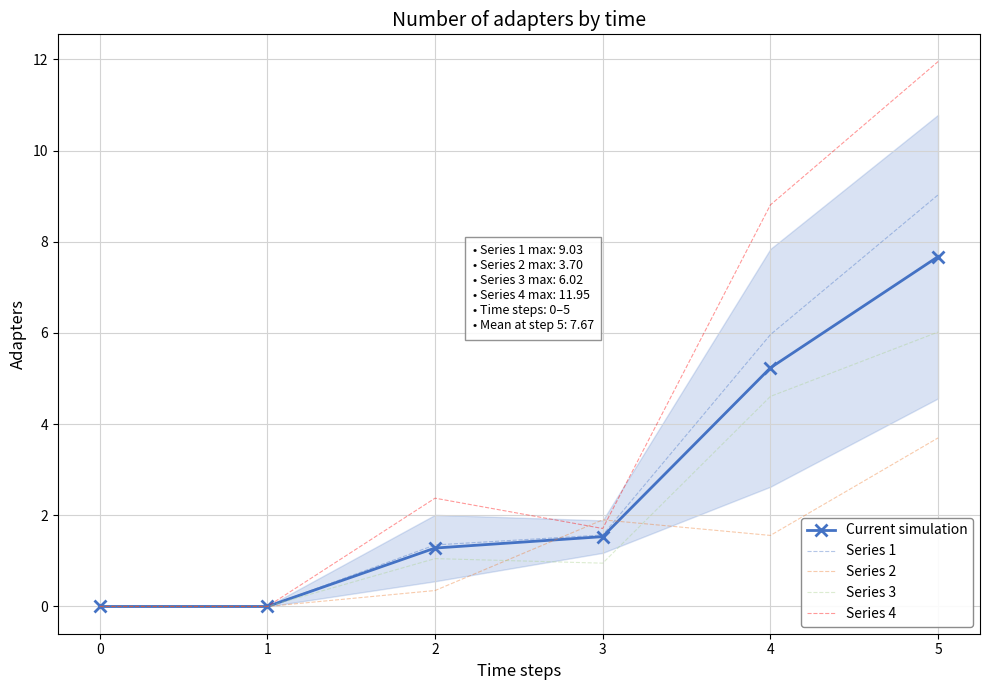

Where is Series 3 nearest to the value 3?

4